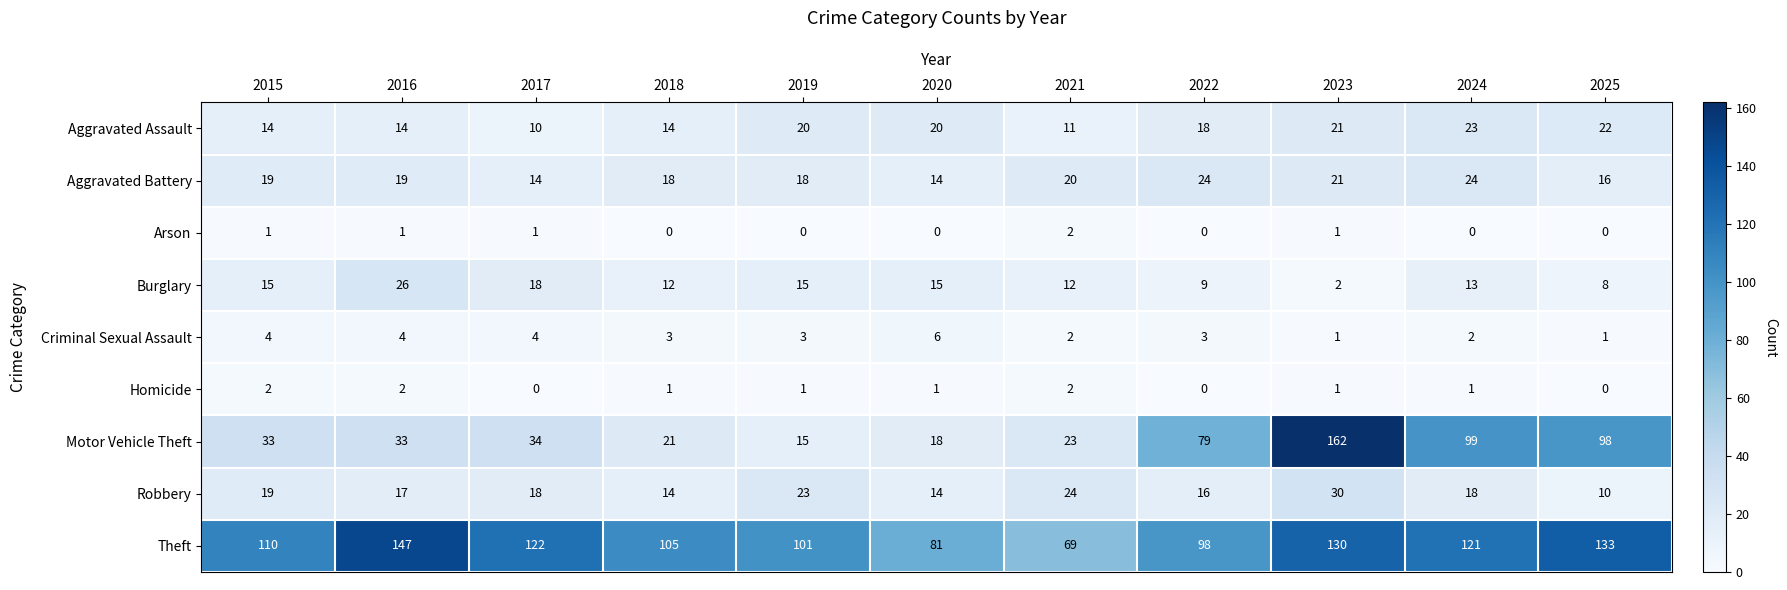

Read the Aggravated Assault value at 2025, to the nearest 5.

20